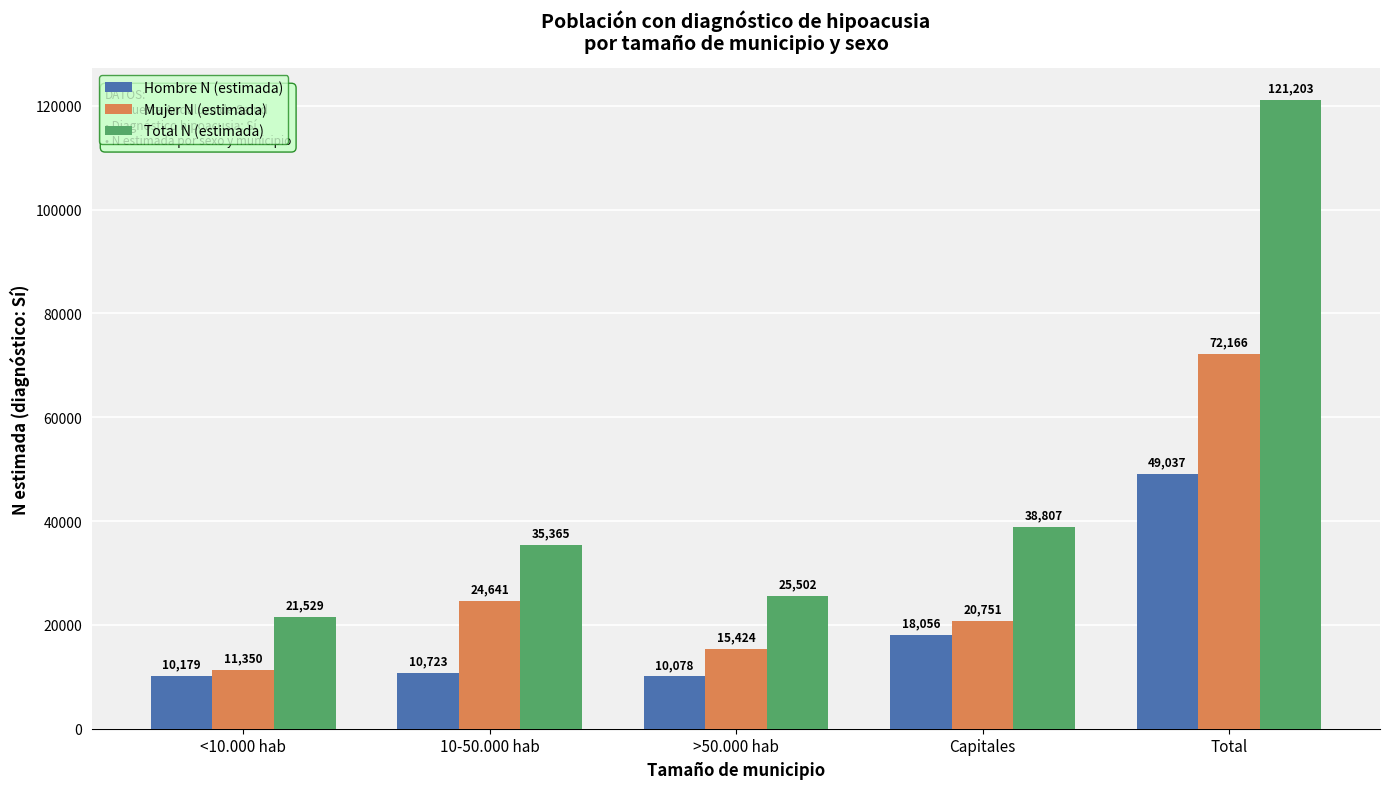

Where is Hombre N (estimada) nearest to the value 29557?

Capitales